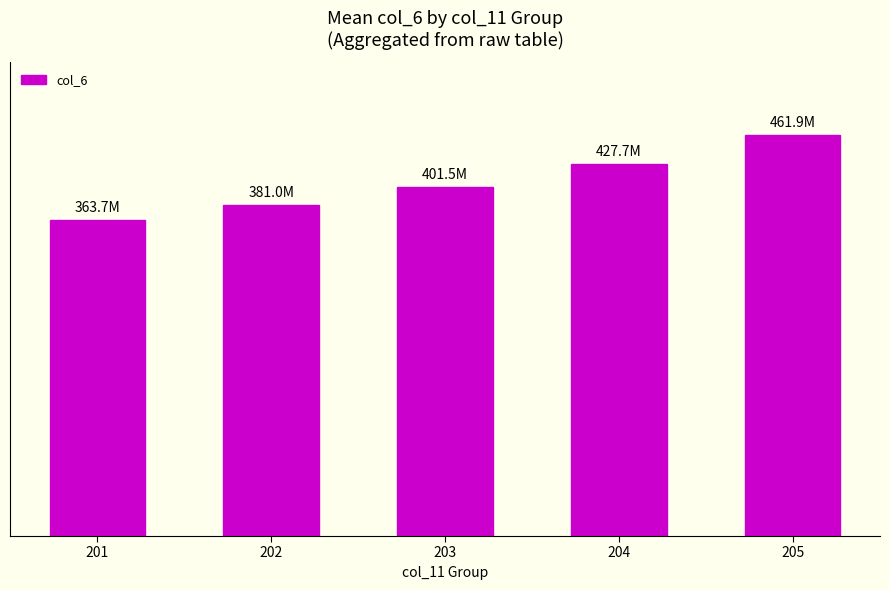

Does the chart contain any negative values?

No